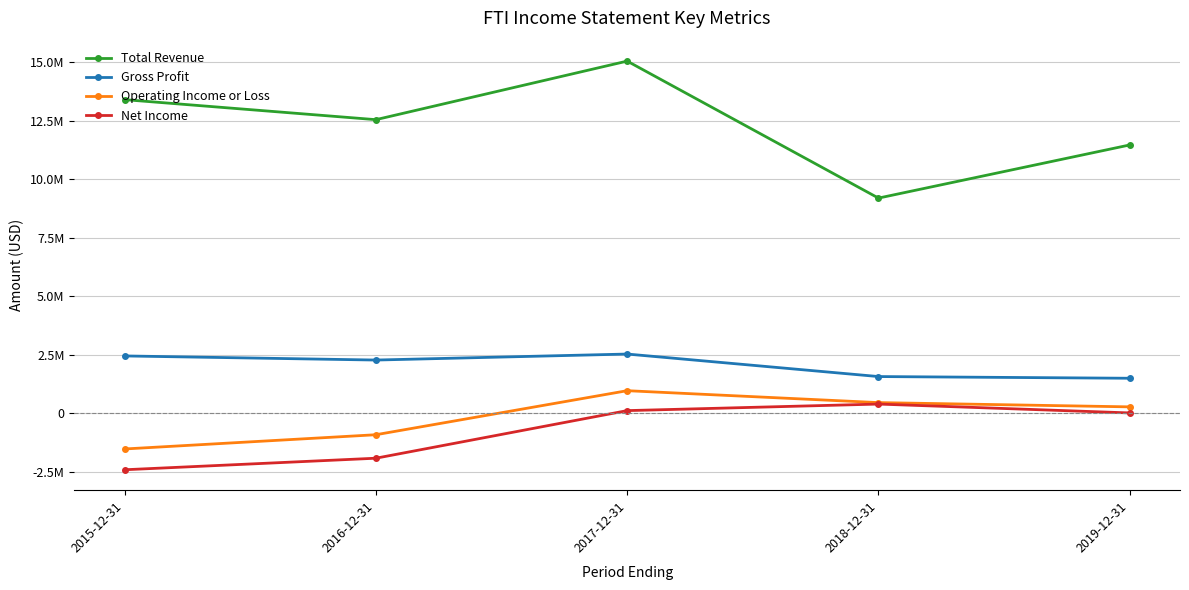

What are all the series names shown in the legend?

Total Revenue, Gross Profit, Operating Income or Loss, Net Income